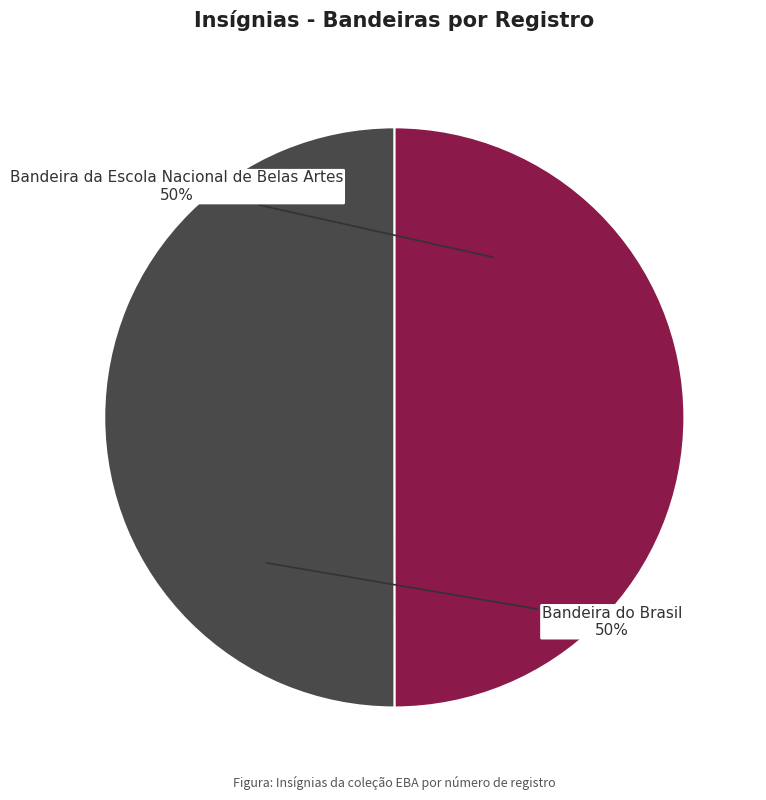

To the nearest percent, what is the average slice percentage?

50%